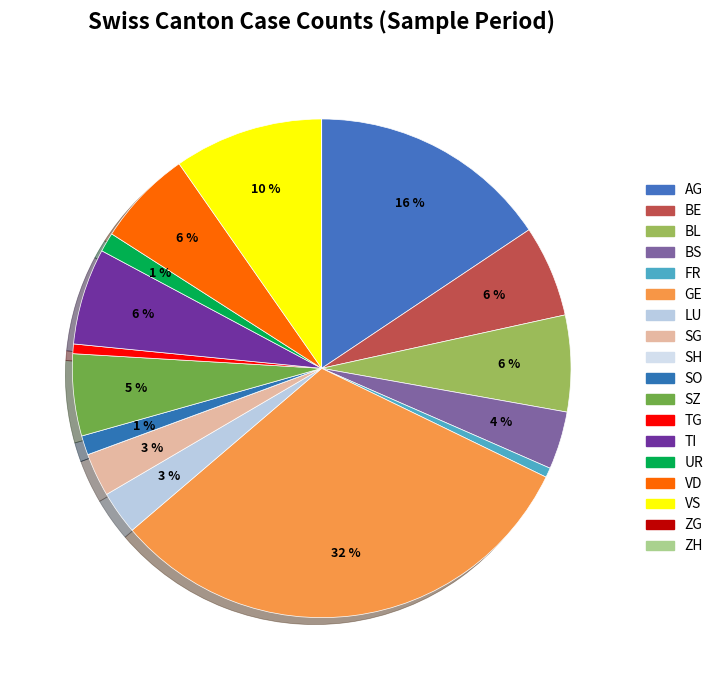

To the nearest percent, what is the average slice percentage?

6%